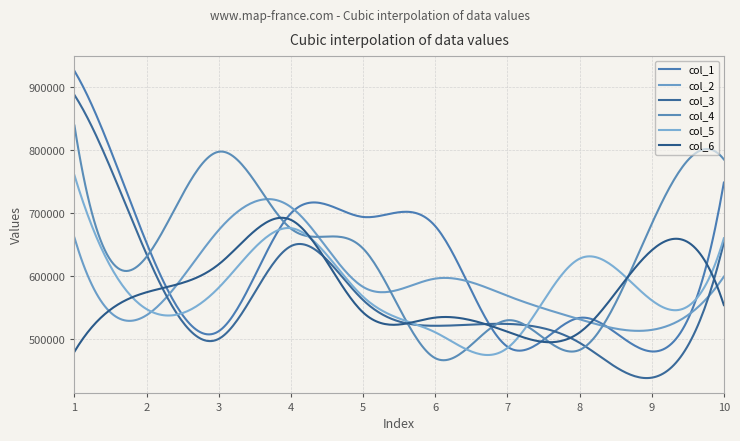

At which category does col_4 reach its first local peak?

3